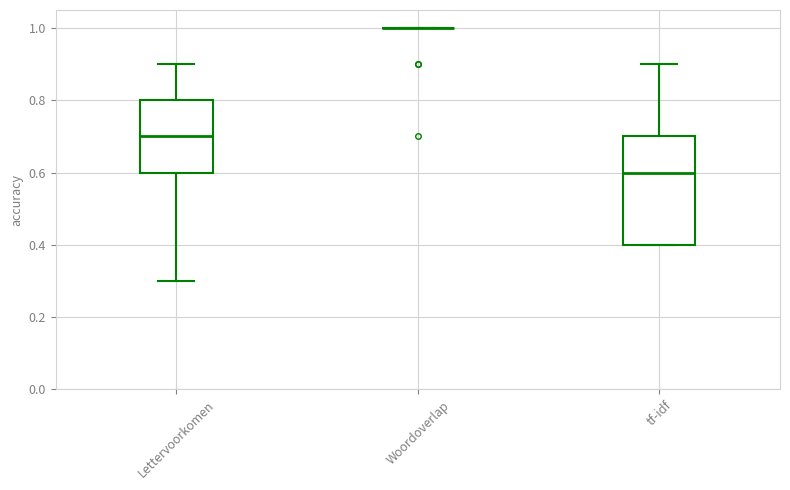

Reading left to right, transcribe this box plot: for each box, give where its median line is, the range the box spans, and where its two whiskers end, as read against the y-axis. The values are not printed on the chart, so give them approximately, as read against the axis.

Lettervoorkomen: median 0.7, box 0.6 to 0.8, whiskers 0.3 to 0.9
Woordoverlap: box collapsed to a line at 1.0, whiskers 1.0 to 1.0
tf-idf: median 0.6, box 0.4 to 0.7, whiskers 0.4 to 0.9